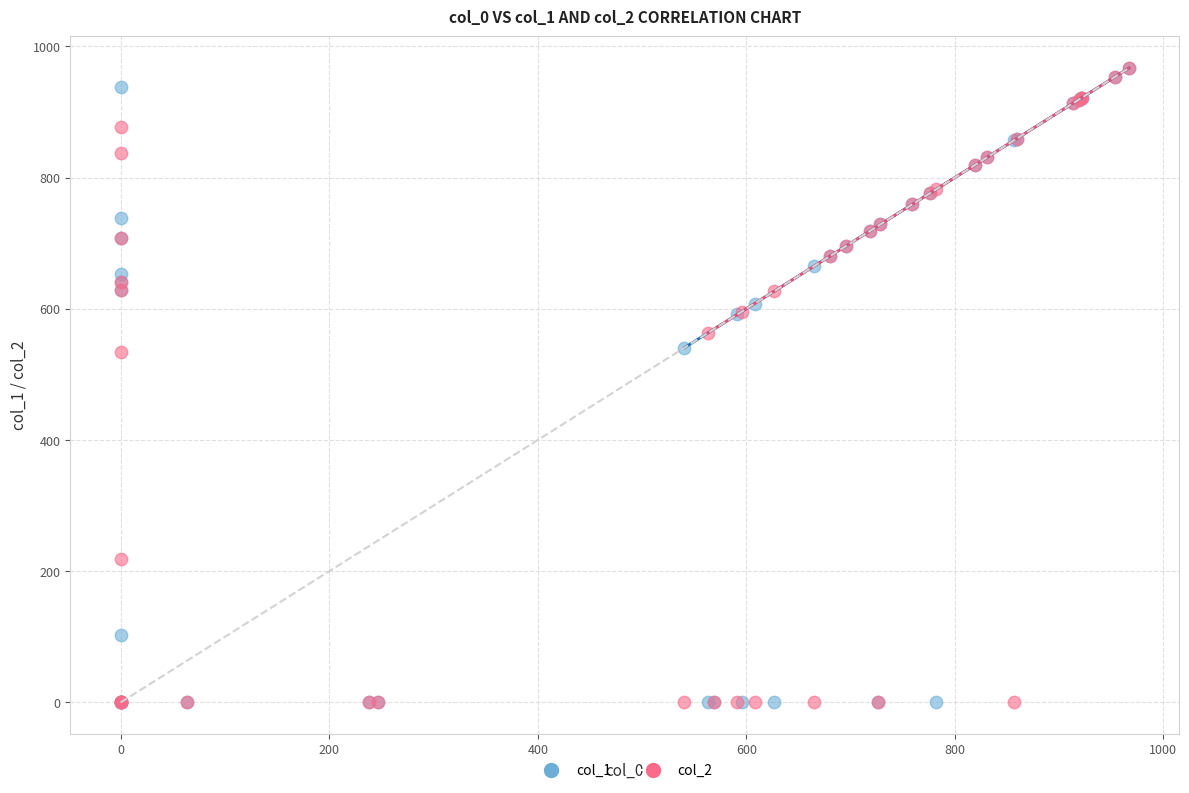

What are all the series names shown in the legend?

col_1, col_2